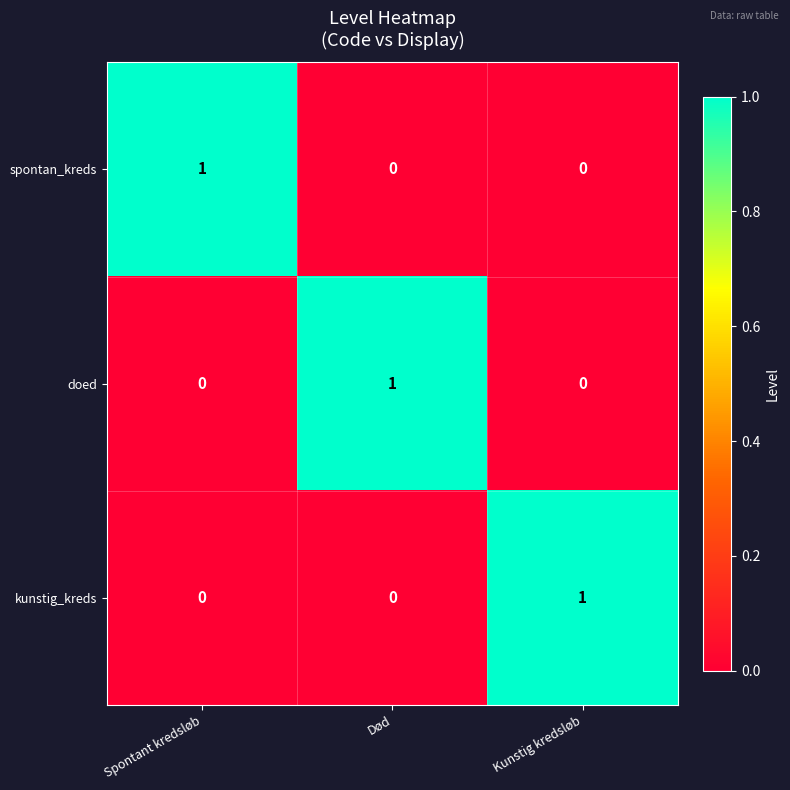

At how many categories does at least one series exceed 0?

3